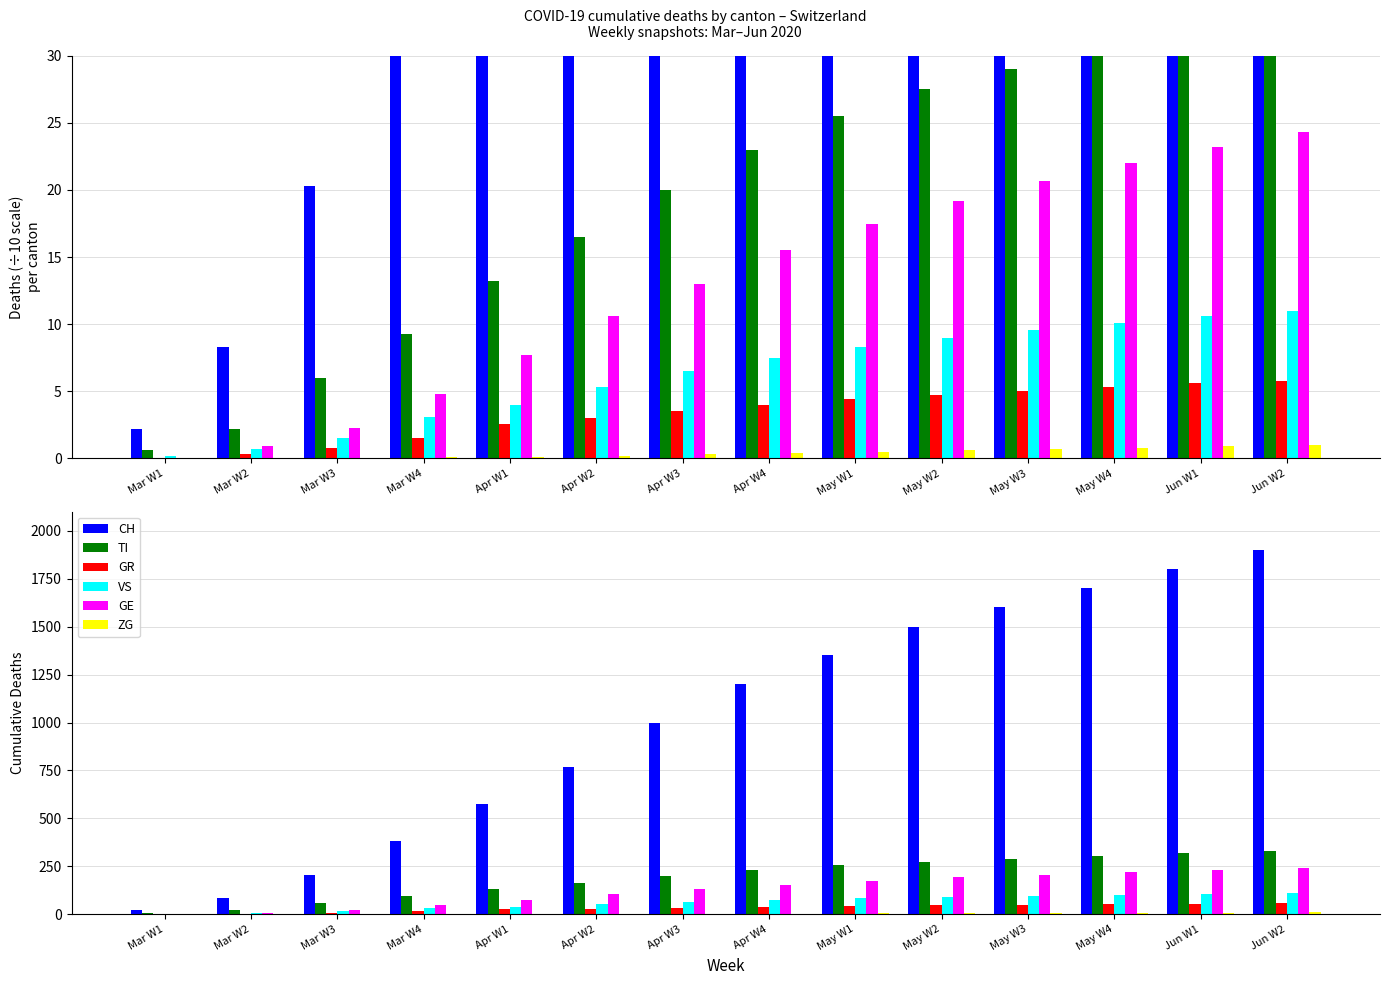

Reading left to right, transcribe all the data shown in this chart.

CH: 22	83	203	384	575	767	1000	1200	1350	1500	1600	1700	1800	1900
TI: 6	22	60	93	132	165	200	230	255	275	290	305	318	330
GR: 0	3	8	15	26	30	35	40	44	47	50	53	56	58
VS: 2	7	15	31	40	53	65	75	83	90	96	101	106	110
GE: 0	9	23	48	77	106	130	155	175	192	207	220	232	243
ZG: 0	0	0	1	1	2	3	4	5	6	7	8	9	10